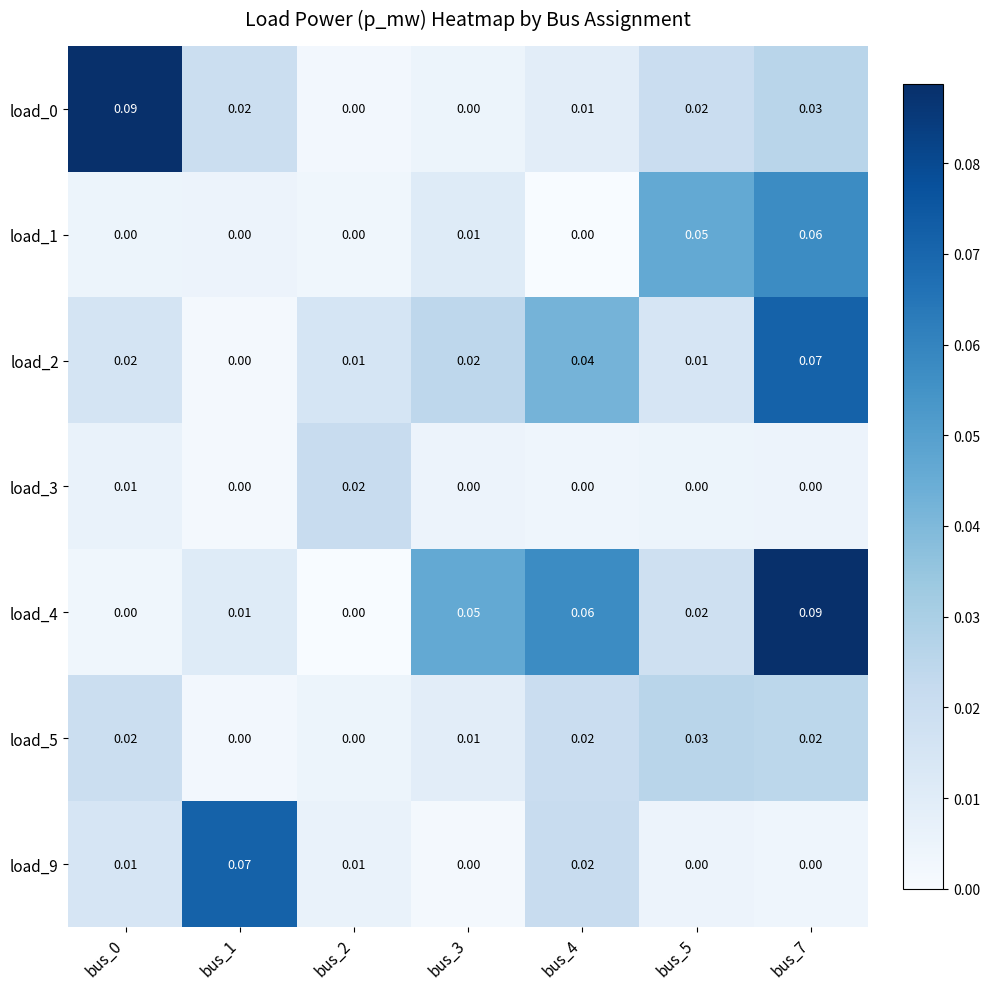

List the series in order of their peak value, lowest first.

load_3, load_5, load_1, load_2, load_9, load_0, load_4